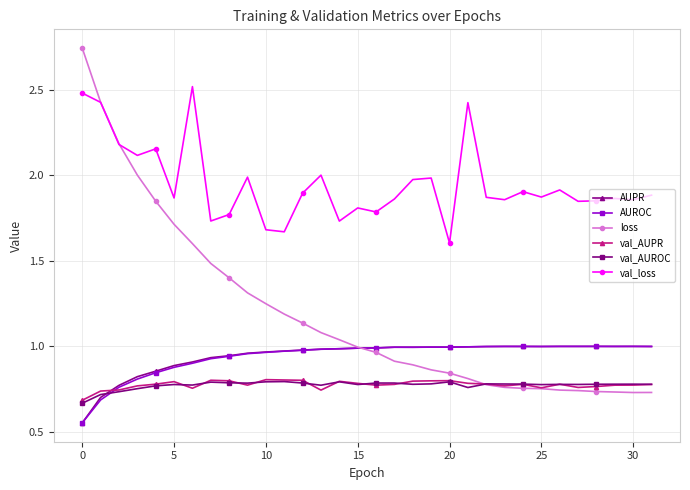

Which series has the widest spread of values?

loss